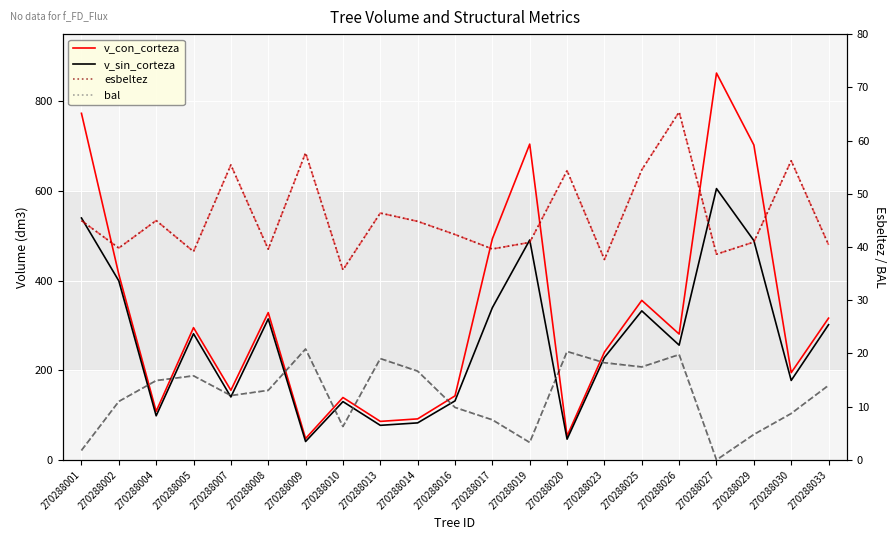

Does the chart display data point markers on the line(s)?

No